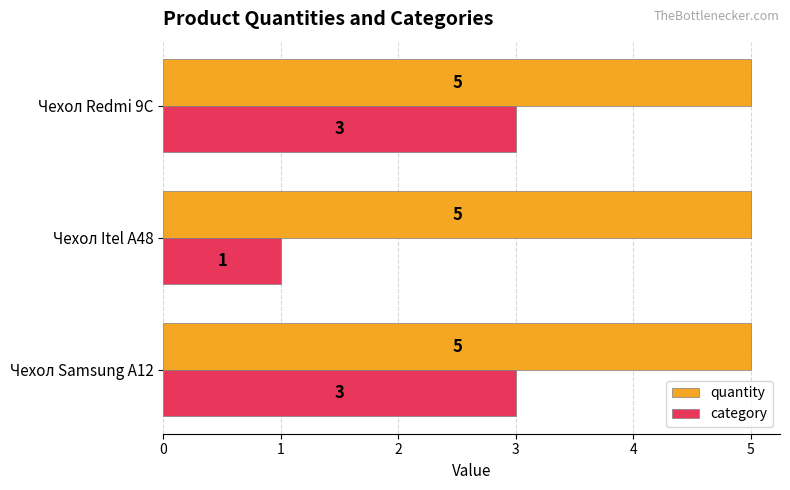

Is it true that quantity equals 3 at Чехол Itel A48?

False